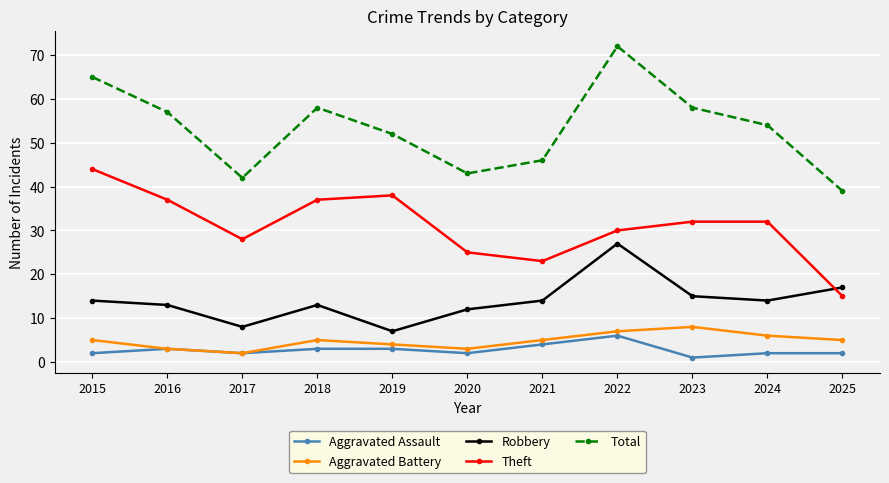

True or false: Total and Aggravated Battery cross at least once.

False